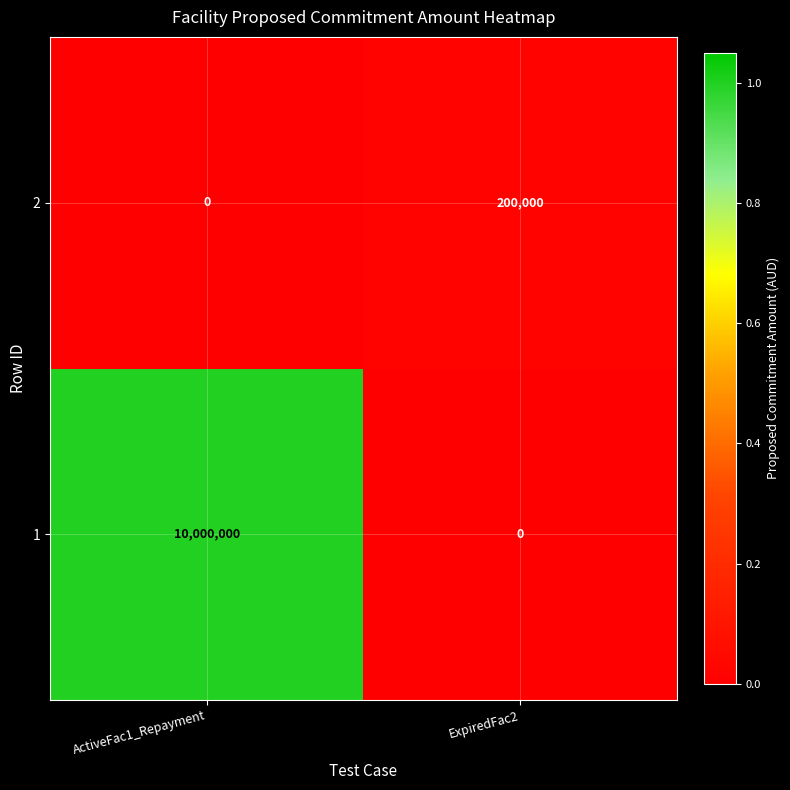

How many data points in 2 are less than 200000?

1